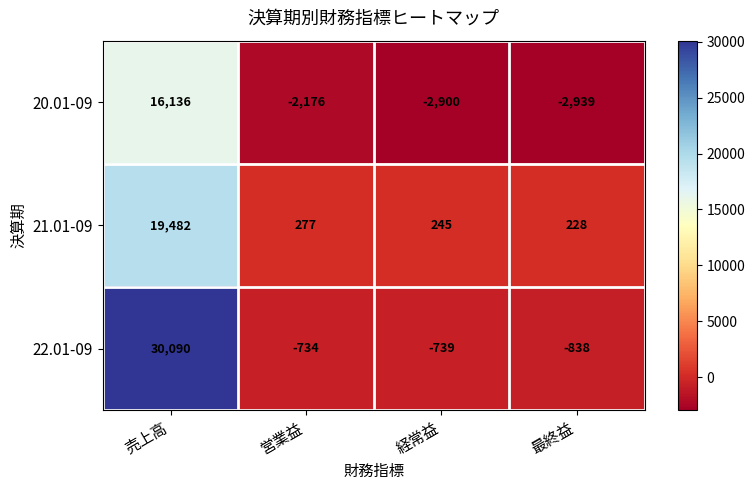

Which label corresponds to the largest value in the chart?

売上高